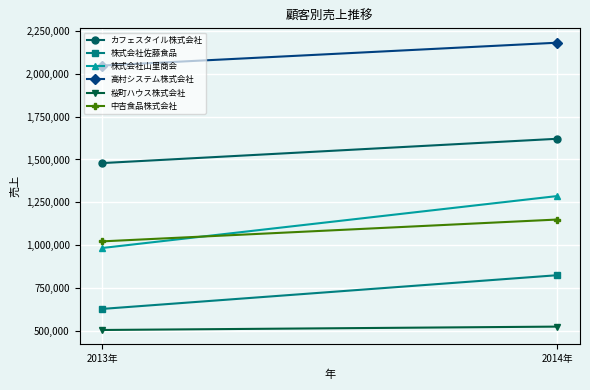

List the labels in order of 高村システム株式会社 value, largest first.

2014年, 2013年